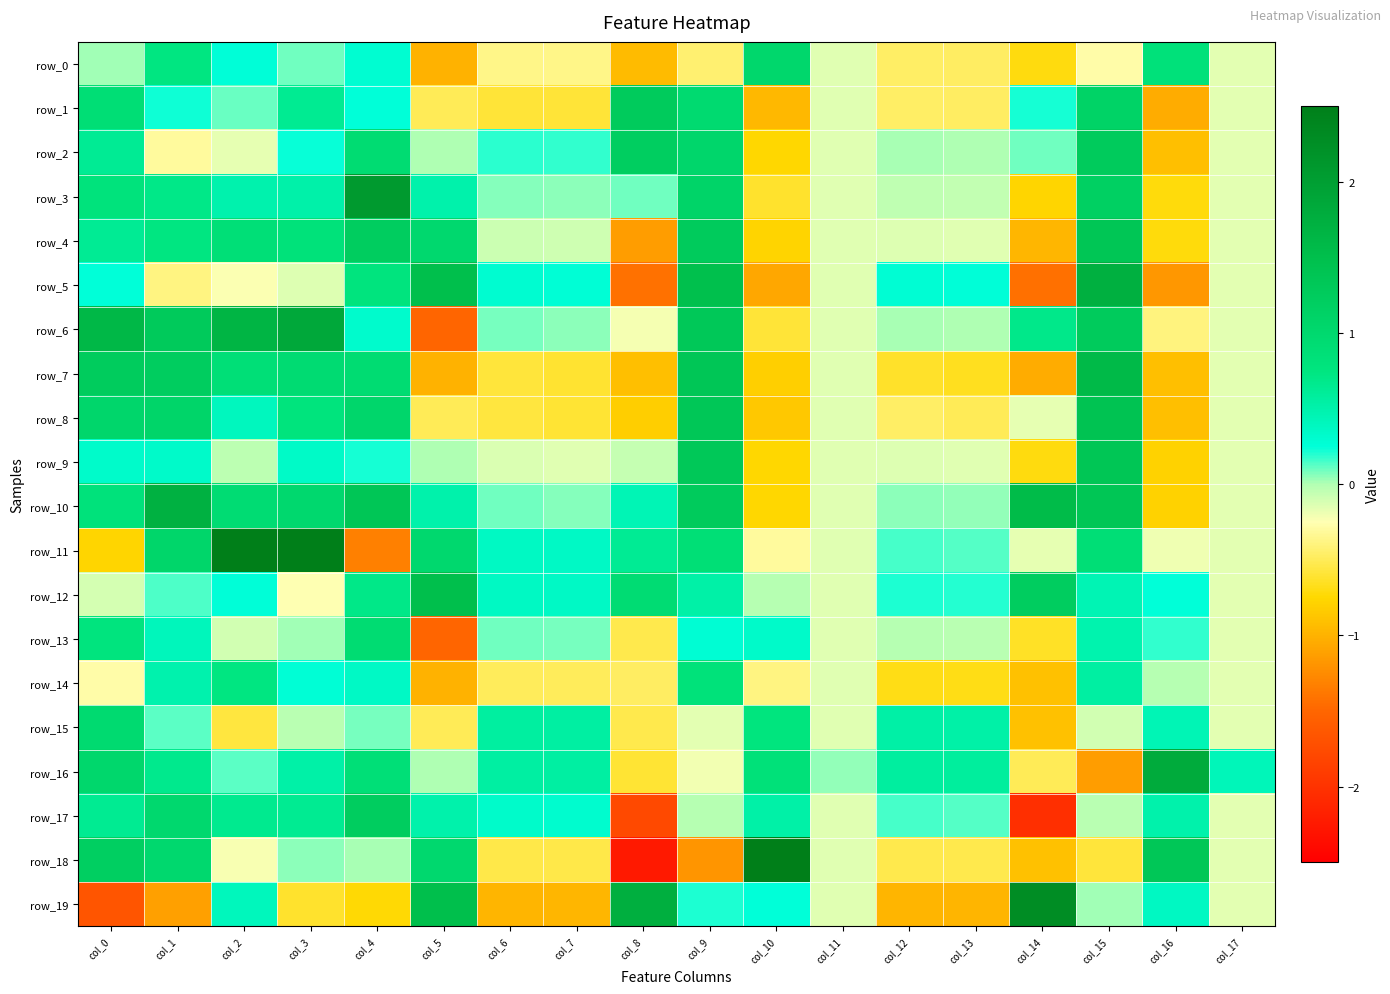

True or false: row_7 has a value of -1.0 at col_5.

True